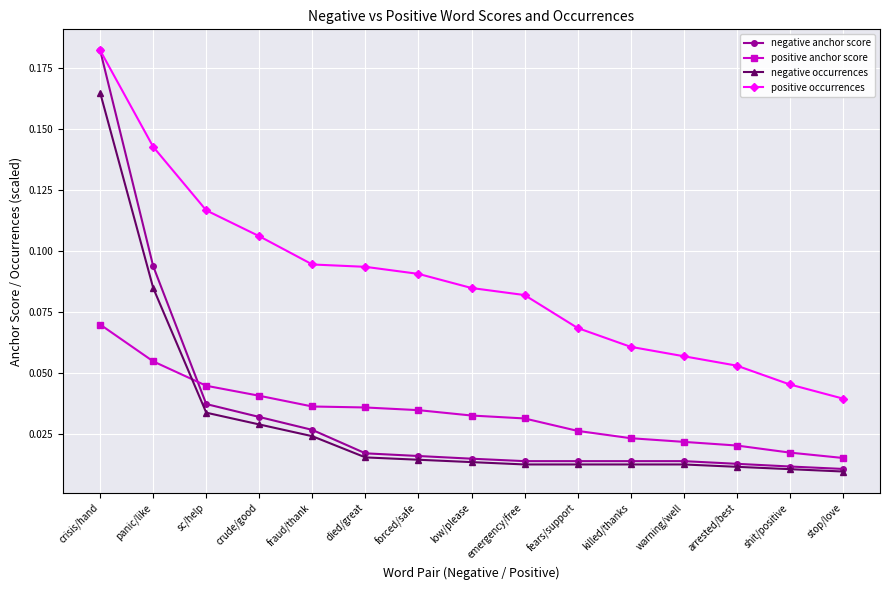

Between died/great and shit/positive, which series saw the biggest shift?

positive occurrences